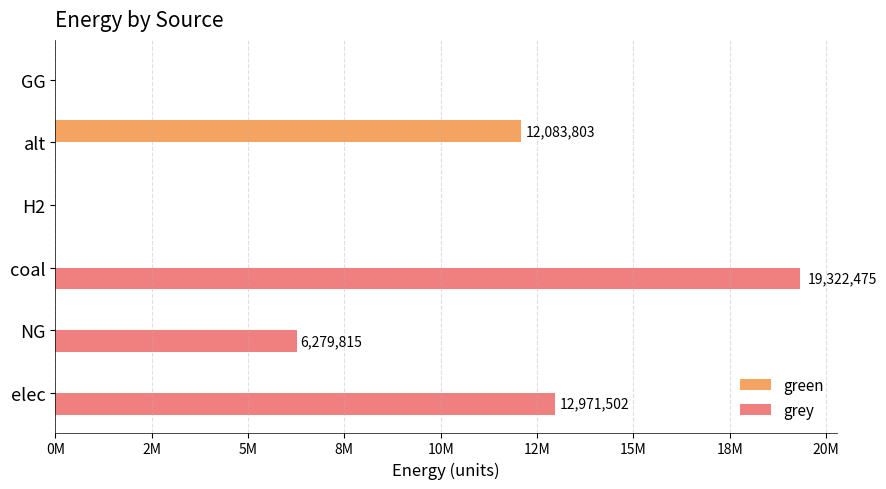

Which category has the highest value in the green series?

alt